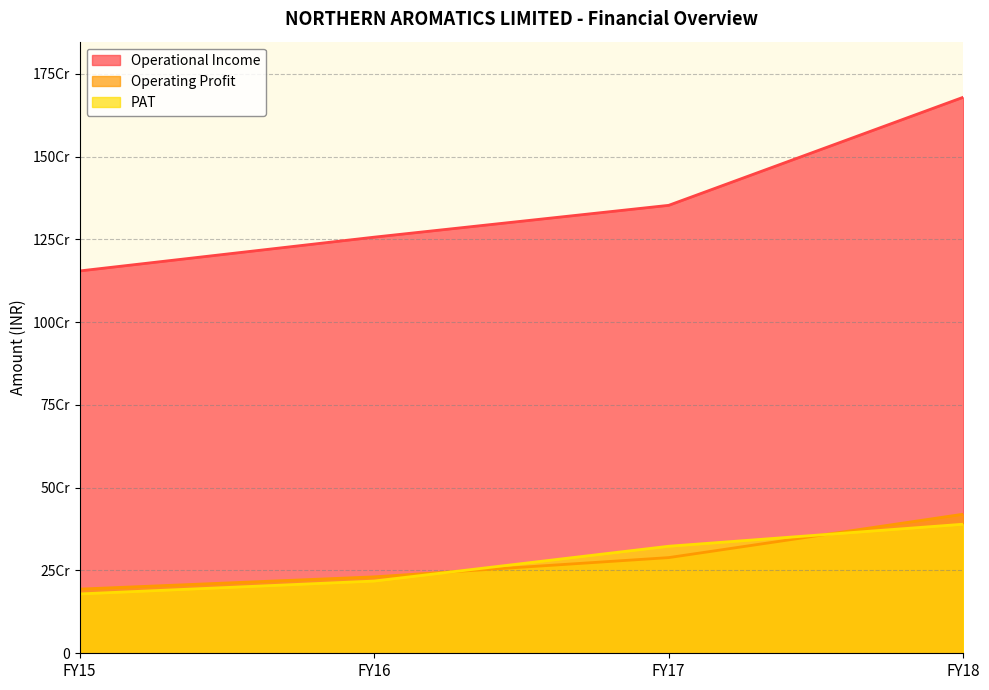

What is the sum of all Operational Income values?

5443140010